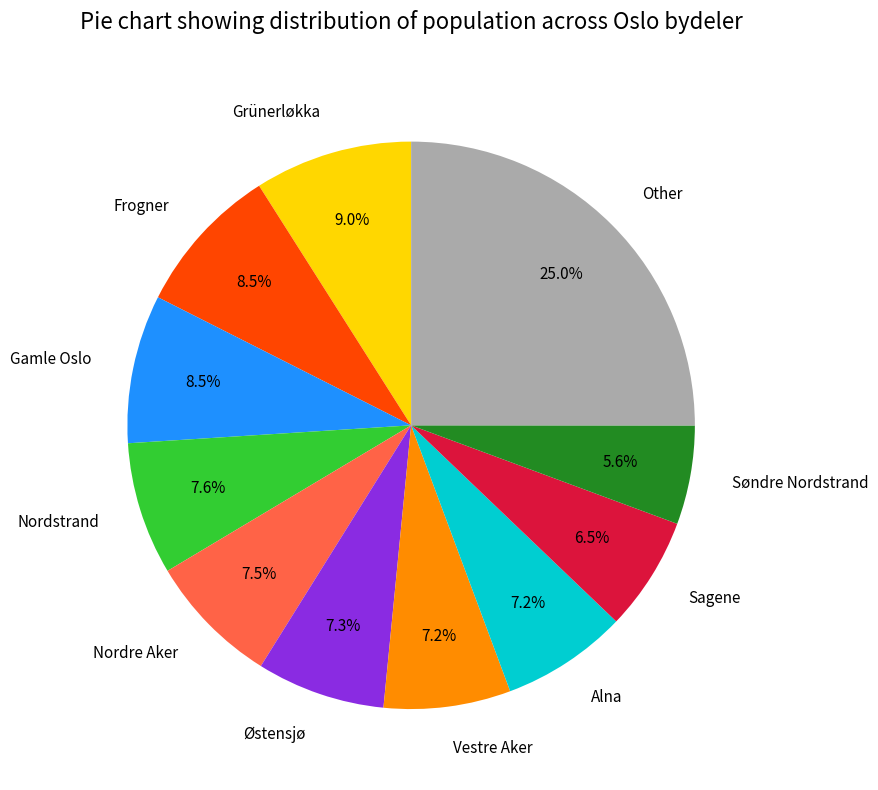

To the nearest percent, what is the difference between the largest and smallest slice percentages?

19%